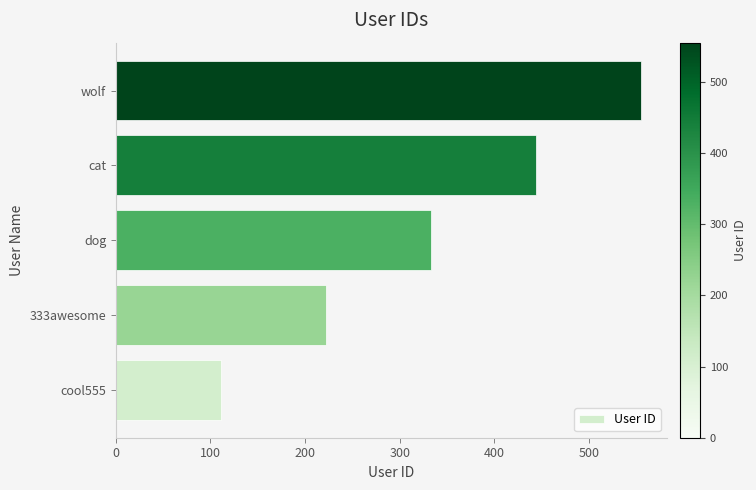

Count the values in the range 222 to 444.

3